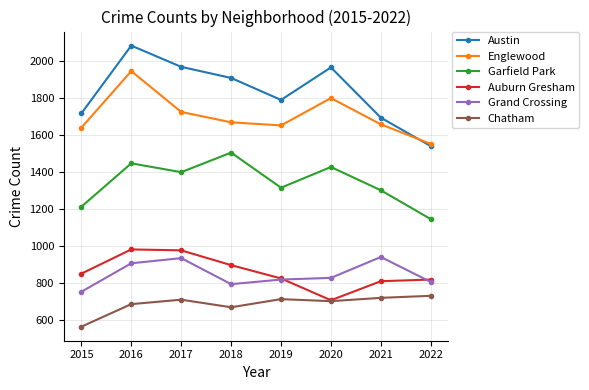

What is the sum of the Grand Crossing values at 2015 and 2016?

1662